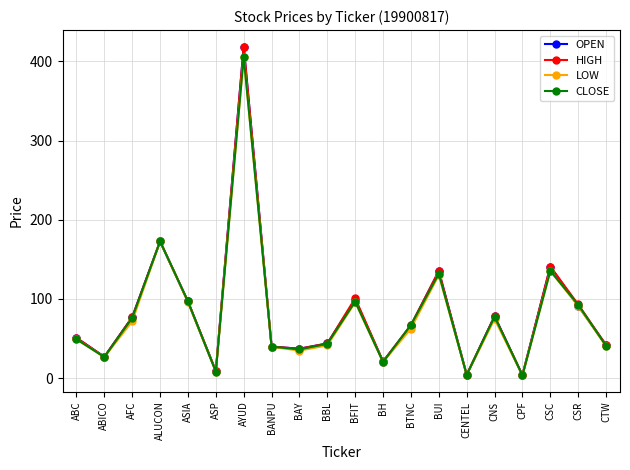

What is the difference between the highest and lowest values at CTW?

1.4